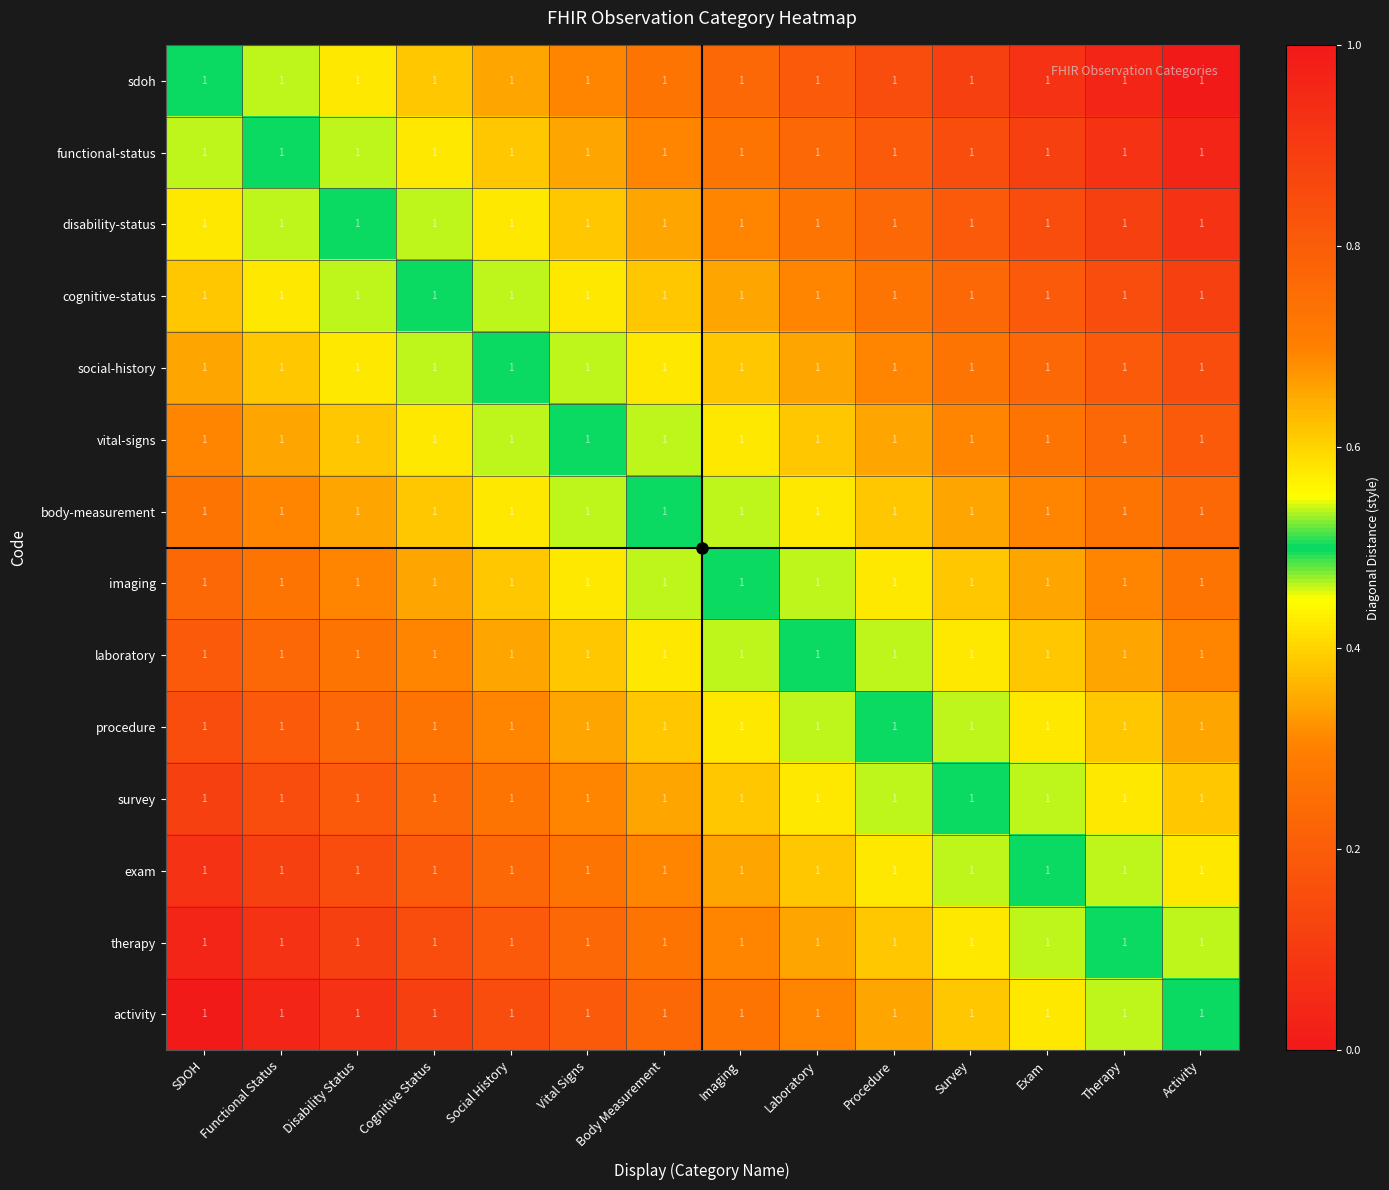

Reading right to left, list all the values displayed in this chart.

sdoh: Activity=1.0	Therapy=1.0	Exam=1.0	Survey=1.0	Procedure=1.0	Laboratory=1.0	Imaging=1.0	Body Measurement=1.0	Vital Signs=1.0	Social History=1.0	Cognitive Status=1.0	Disability Status=1.0	Functional Status=1.0	SDOH=1.0
functional-status: Activity=1.0	Therapy=1.0	Exam=1.0	Survey=1.0	Procedure=1.0	Laboratory=1.0	Imaging=1.0	Body Measurement=1.0	Vital Signs=1.0	Social History=1.0	Cognitive Status=1.0	Disability Status=1.0	Functional Status=1.0	SDOH=1.0
disability-status: Activity=1.0	Therapy=1.0	Exam=1.0	Survey=1.0	Procedure=1.0	Laboratory=1.0	Imaging=1.0	Body Measurement=1.0	Vital Signs=1.0	Social History=1.0	Cognitive Status=1.0	Disability Status=1.0	Functional Status=1.0	SDOH=1.0
cognitive-status: Activity=1.0	Therapy=1.0	Exam=1.0	Survey=1.0	Procedure=1.0	Laboratory=1.0	Imaging=1.0	Body Measurement=1.0	Vital Signs=1.0	Social History=1.0	Cognitive Status=1.0	Disability Status=1.0	Functional Status=1.0	SDOH=1.0
social-history: Activity=1.0	Therapy=1.0	Exam=1.0	Survey=1.0	Procedure=1.0	Laboratory=1.0	Imaging=1.0	Body Measurement=1.0	Vital Signs=1.0	Social History=1.0	Cognitive Status=1.0	Disability Status=1.0	Functional Status=1.0	SDOH=1.0
vital-signs: Activity=1.0	Therapy=1.0	Exam=1.0	Survey=1.0	Procedure=1.0	Laboratory=1.0	Imaging=1.0	Body Measurement=1.0	Vital Signs=1.0	Social History=1.0	Cognitive Status=1.0	Disability Status=1.0	Functional Status=1.0	SDOH=1.0
body-measurement: Activity=1.0	Therapy=1.0	Exam=1.0	Survey=1.0	Procedure=1.0	Laboratory=1.0	Imaging=1.0	Body Measurement=1.0	Vital Signs=1.0	Social History=1.0	Cognitive Status=1.0	Disability Status=1.0	Functional Status=1.0	SDOH=1.0
imaging: Activity=1.0	Therapy=1.0	Exam=1.0	Survey=1.0	Procedure=1.0	Laboratory=1.0	Imaging=1.0	Body Measurement=1.0	Vital Signs=1.0	Social History=1.0	Cognitive Status=1.0	Disability Status=1.0	Functional Status=1.0	SDOH=1.0
laboratory: Activity=1.0	Therapy=1.0	Exam=1.0	Survey=1.0	Procedure=1.0	Laboratory=1.0	Imaging=1.0	Body Measurement=1.0	Vital Signs=1.0	Social History=1.0	Cognitive Status=1.0	Disability Status=1.0	Functional Status=1.0	SDOH=1.0
procedure: Activity=1.0	Therapy=1.0	Exam=1.0	Survey=1.0	Procedure=1.0	Laboratory=1.0	Imaging=1.0	Body Measurement=1.0	Vital Signs=1.0	Social History=1.0	Cognitive Status=1.0	Disability Status=1.0	Functional Status=1.0	SDOH=1.0
survey: Activity=1.0	Therapy=1.0	Exam=1.0	Survey=1.0	Procedure=1.0	Laboratory=1.0	Imaging=1.0	Body Measurement=1.0	Vital Signs=1.0	Social History=1.0	Cognitive Status=1.0	Disability Status=1.0	Functional Status=1.0	SDOH=1.0
exam: Activity=1.0	Therapy=1.0	Exam=1.0	Survey=1.0	Procedure=1.0	Laboratory=1.0	Imaging=1.0	Body Measurement=1.0	Vital Signs=1.0	Social History=1.0	Cognitive Status=1.0	Disability Status=1.0	Functional Status=1.0	SDOH=1.0
therapy: Activity=1.0	Therapy=1.0	Exam=1.0	Survey=1.0	Procedure=1.0	Laboratory=1.0	Imaging=1.0	Body Measurement=1.0	Vital Signs=1.0	Social History=1.0	Cognitive Status=1.0	Disability Status=1.0	Functional Status=1.0	SDOH=1.0
activity: Activity=1.0	Therapy=1.0	Exam=1.0	Survey=1.0	Procedure=1.0	Laboratory=1.0	Imaging=1.0	Body Measurement=1.0	Vital Signs=1.0	Social History=1.0	Cognitive Status=1.0	Disability Status=1.0	Functional Status=1.0	SDOH=1.0